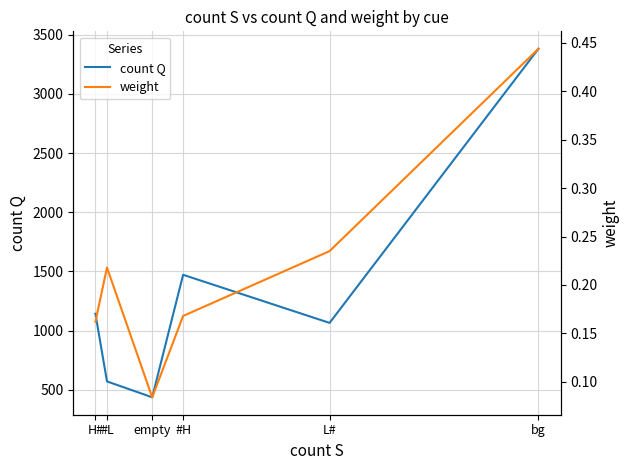

At how many categories does at least one series exceed 3089?

1